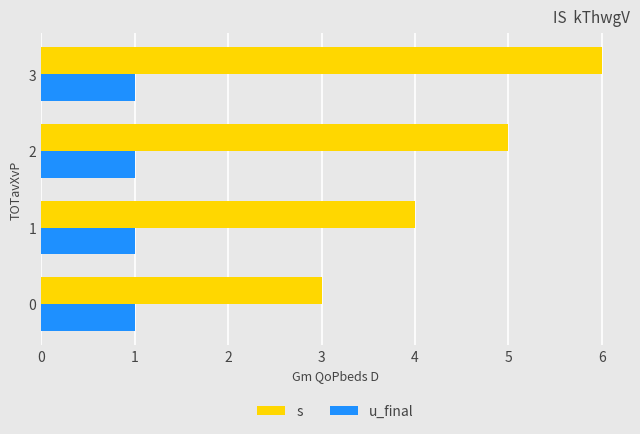

Is it true that u_final equals 0 at 1?

False